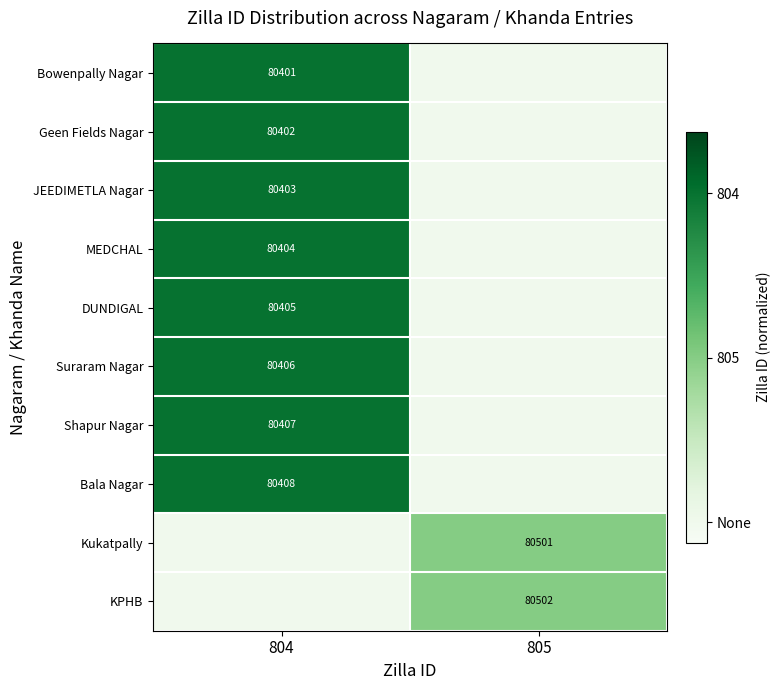

Is the value of Bowenpally Nagar at 804 greater than the value of MEDCHAL at 804?

No